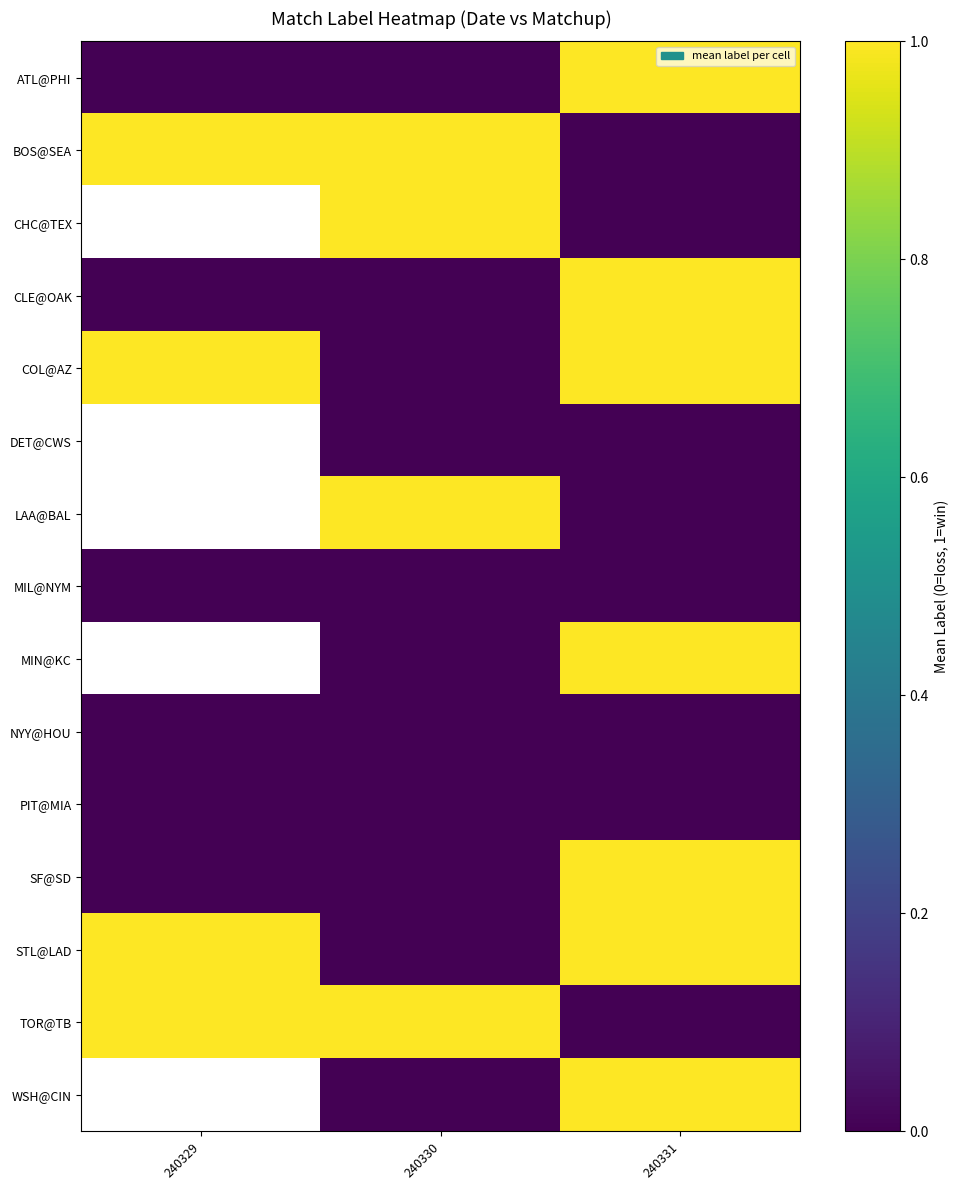

Is it true that STL@LAD equals 0.5 at 240330?

False